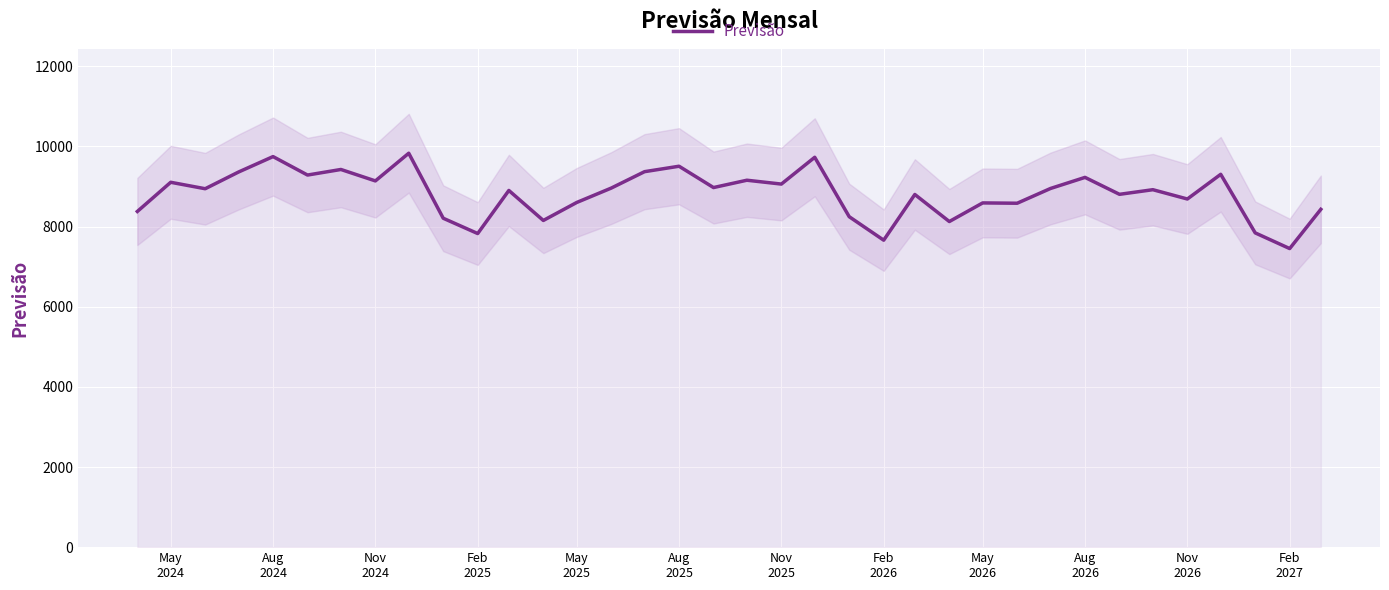

Reading left to right, what are all the values shown in this chart?

8377.8	9105.9	8945.1	9362.4	9747.0	9286.6	9425.7	9140.3	9831.2	8208.6	7826.6	8902.0	8153.1	8601.9	8960.4	9370.8	9506.5	8974.4	9157.3	9061.3	9729.9	8246.9	7661.3	8801.3	8126.4	8591.0	8583.1	8951.7	9228.1	8805.5	8920.8	8688.6	9304.9	7843.3	7451.6	8431.2